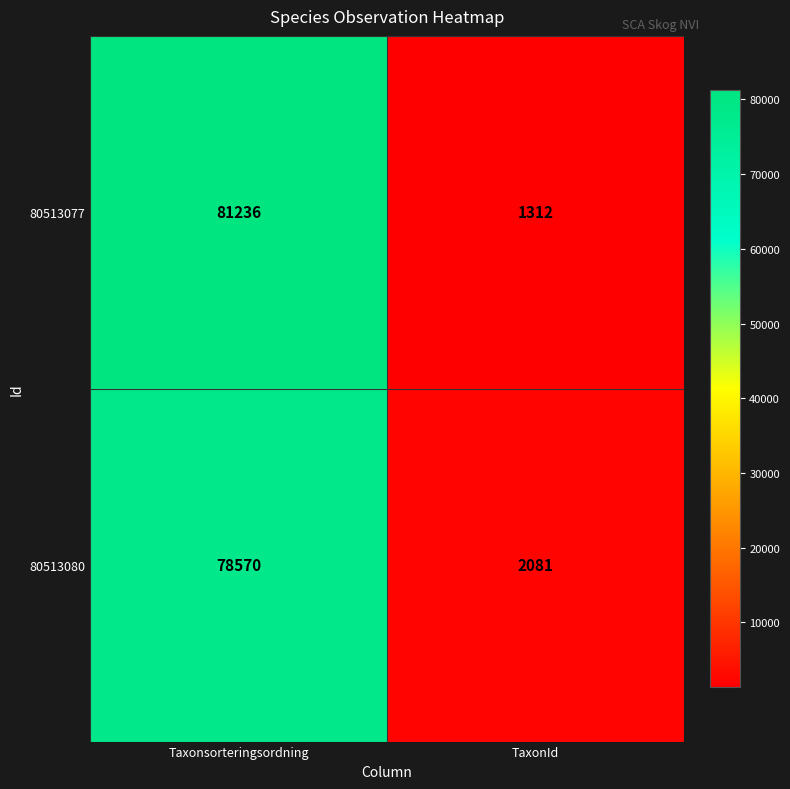

True or false: 80513077 has a value of 45608 at Taxonsorteringsordning.

False